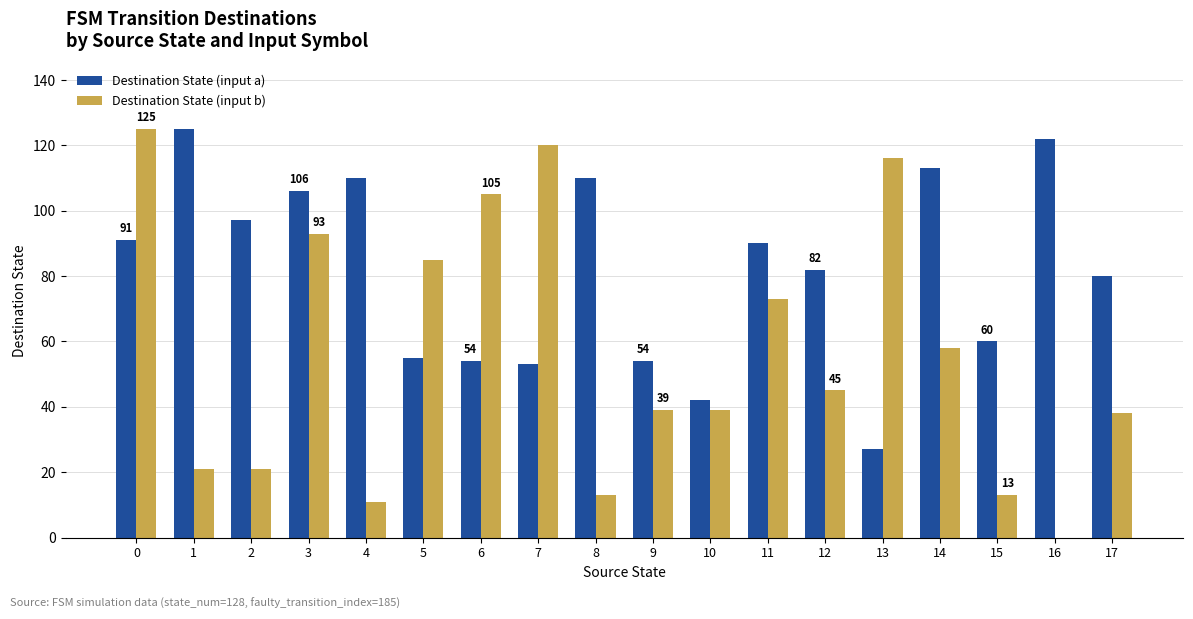

What is the average value of the Destination State (input a) series?

82